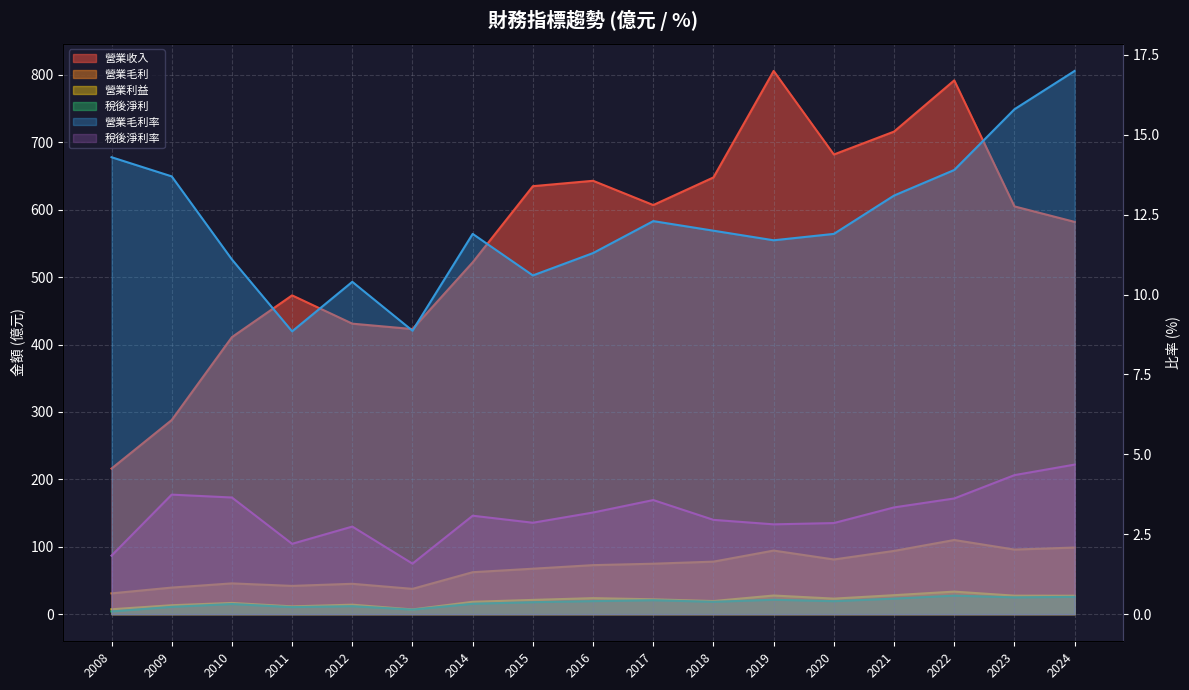

What is the difference between the maximum and second lowest values in the 營業毛利率 series?

8.1